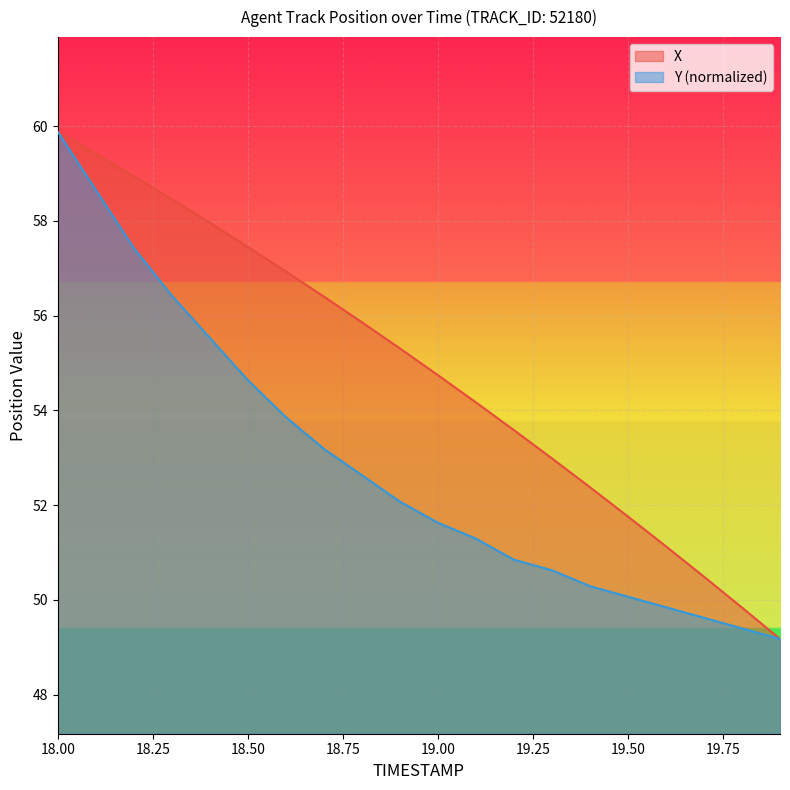

What is the label of the 14th point from the right?

18.6